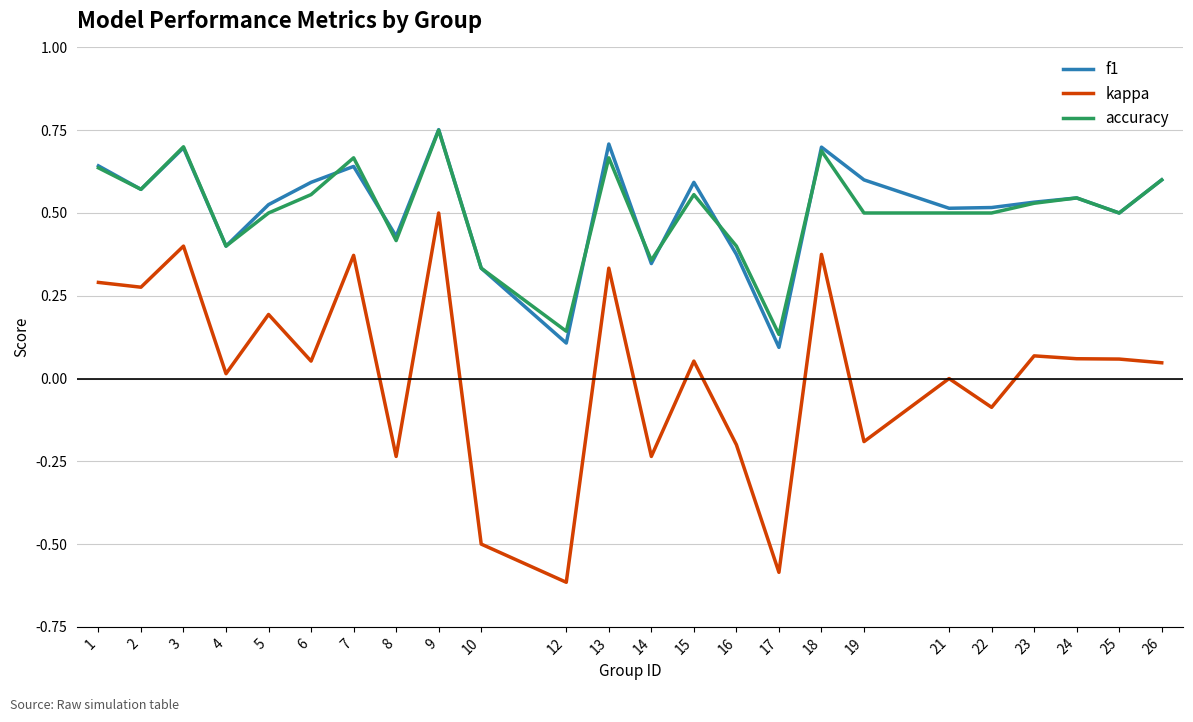

At which category is the sum across all series the highest?

9